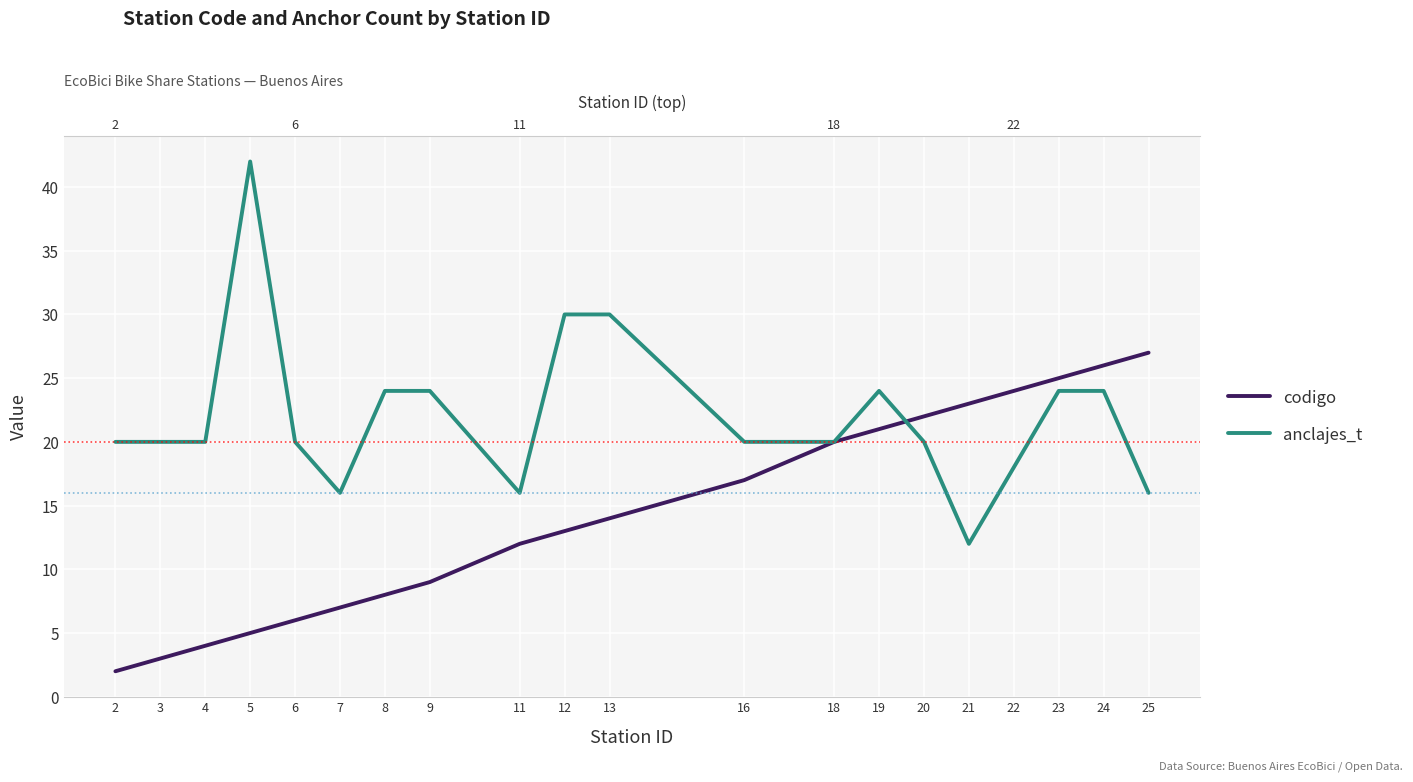

How many intersections are there between anclajes_t and codigo?

1